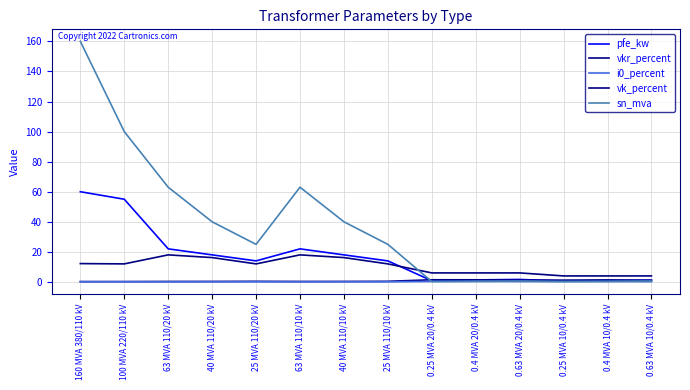

Does the chart display data point markers on the line(s)?

No